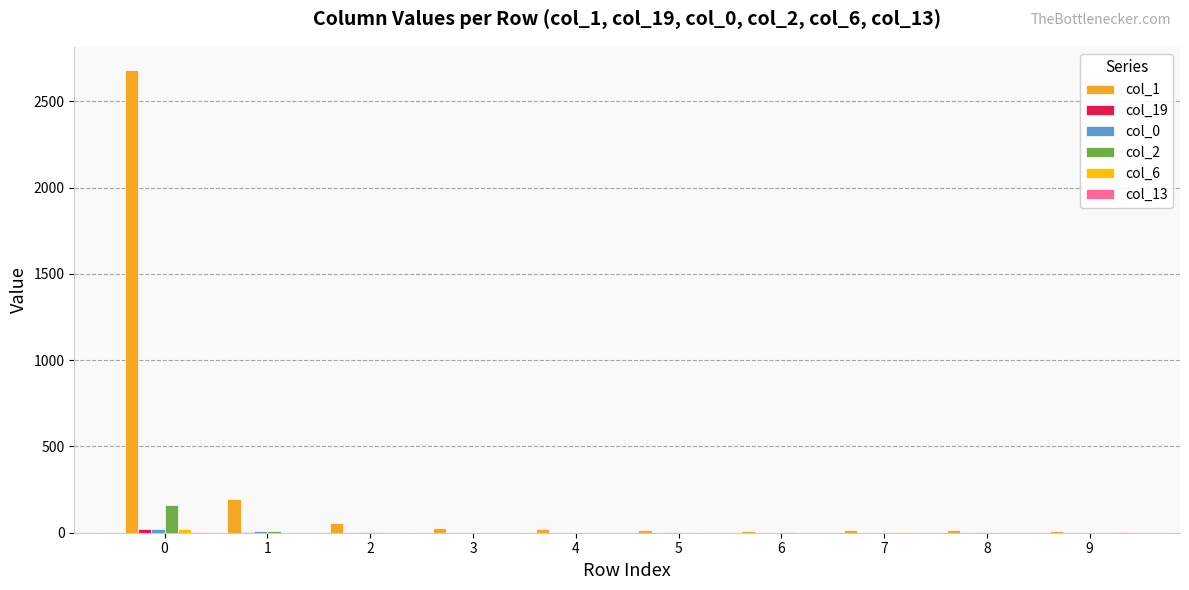

Which series has the largest total across all categories?

col_1